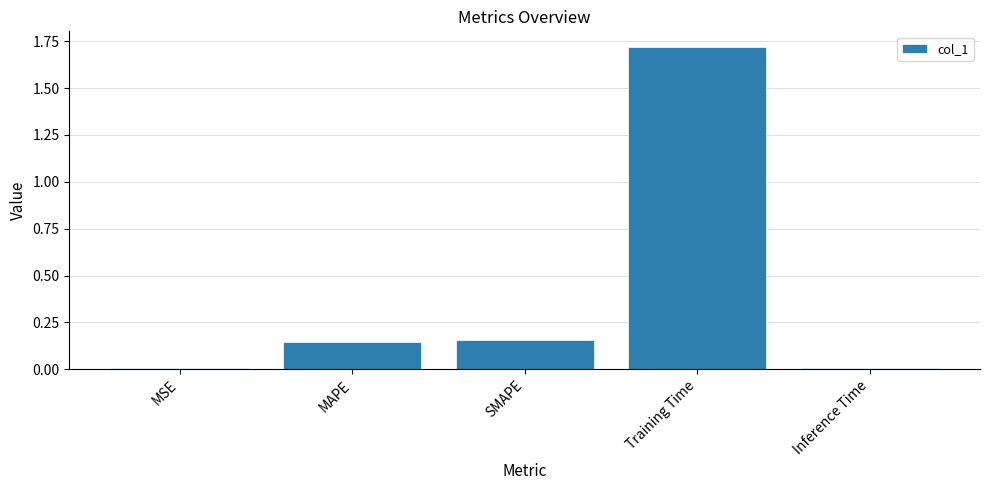

What is the sum of all values?

2.0